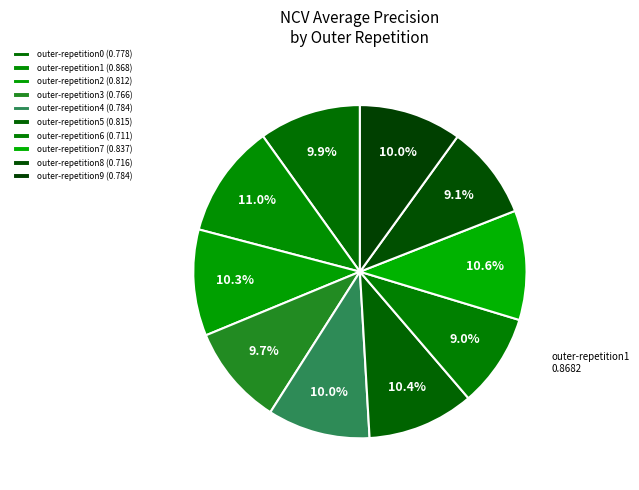

What percentage is the outer-repetition1 slice, to the nearest percent?

11%